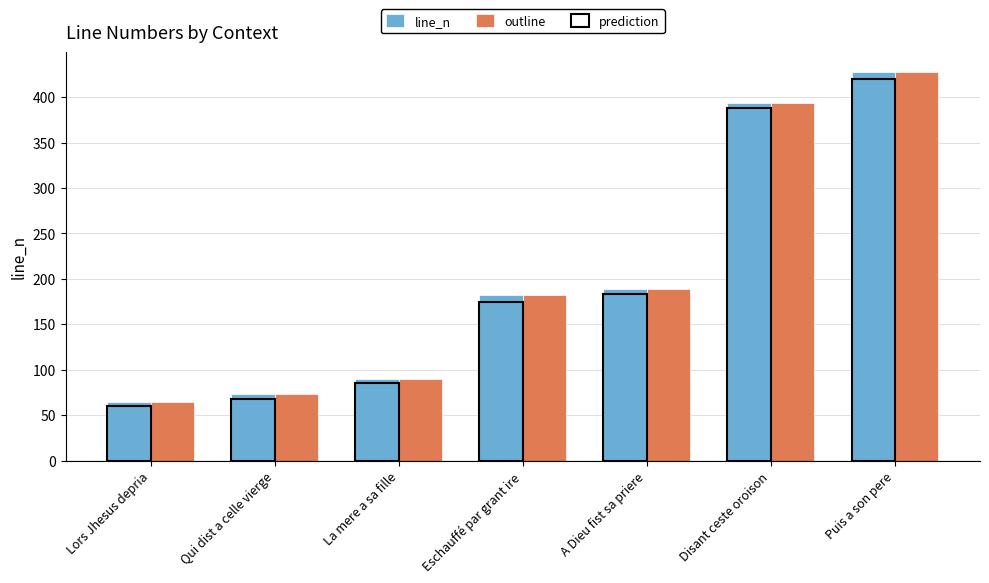

Which category has the highest value in the outline series?

Puis a son pere